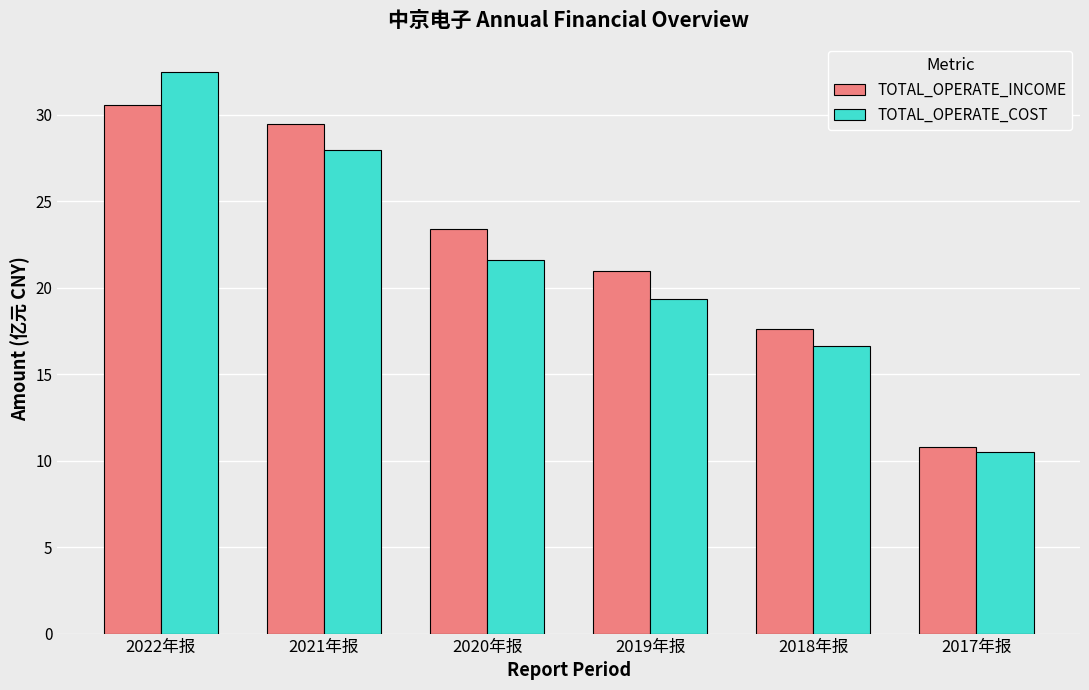

At which category is the sum across all series the highest?

2022年报